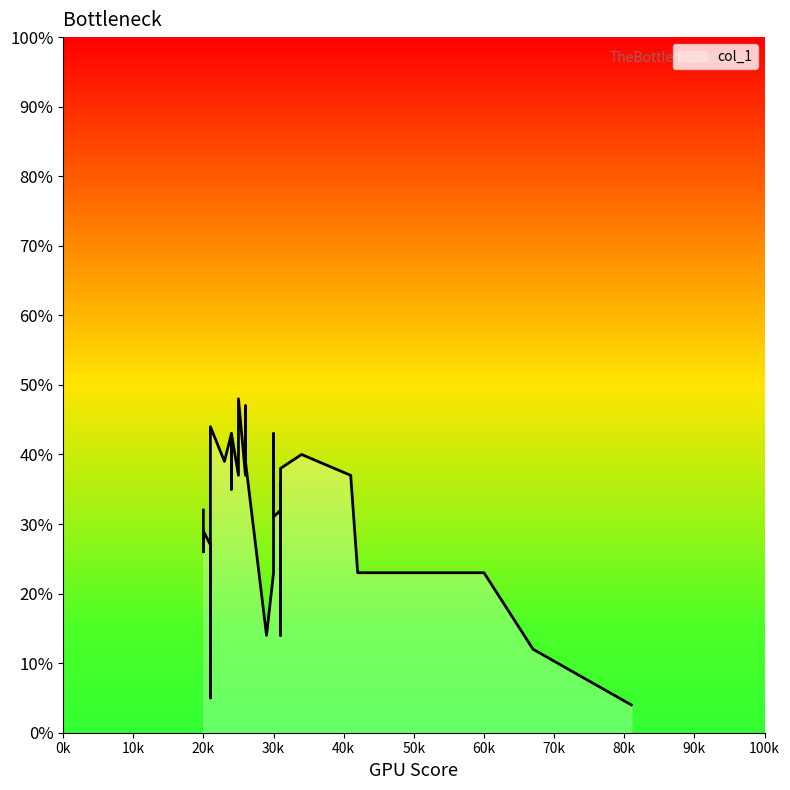

List the labels in order of value, smallest first.

81, 21, 21, 21, 21, 67, 31, 29, 21, 30, 42, 57, 56, 60, 58, 20, 21, 21, 31, 20, 30, 20, 31, 24, 31, 30, 25, 26, 41, 31, 31, 23, 26, 34, 24, 24, 30, 21, 26, 25